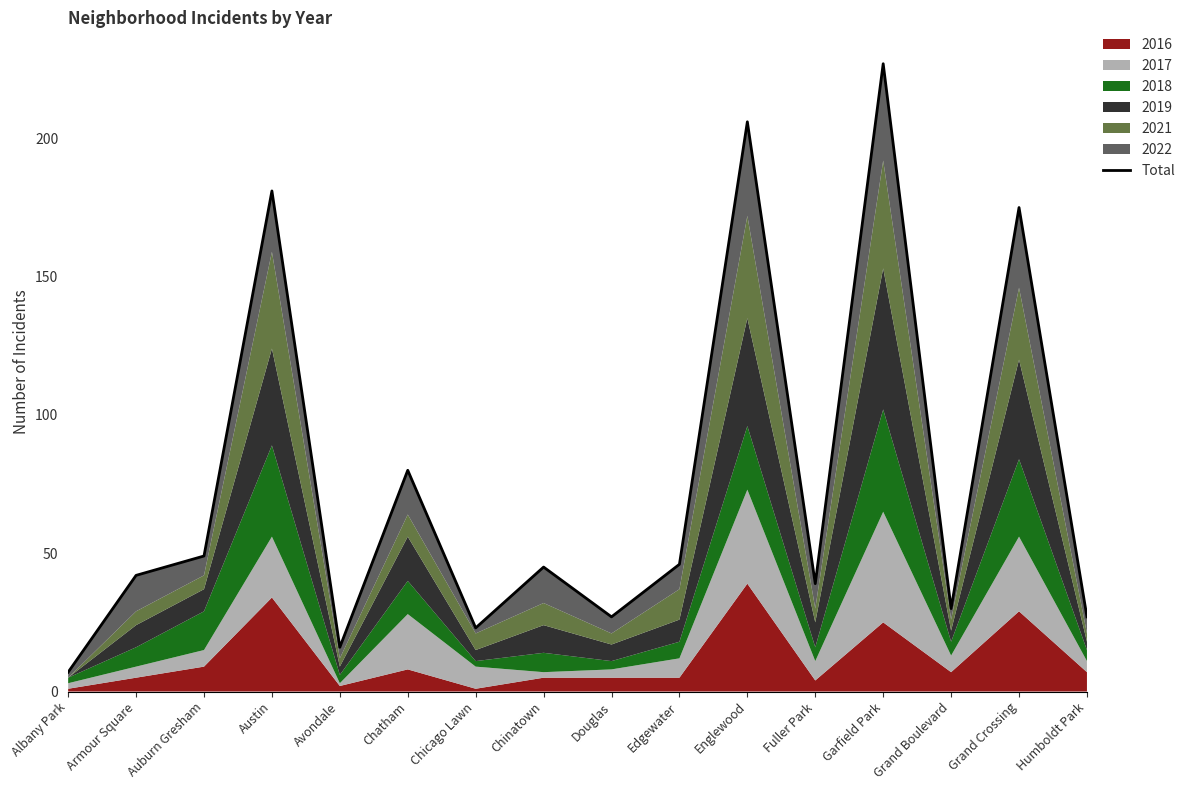

Read the value at Edgewater, to the nearest 10.

50